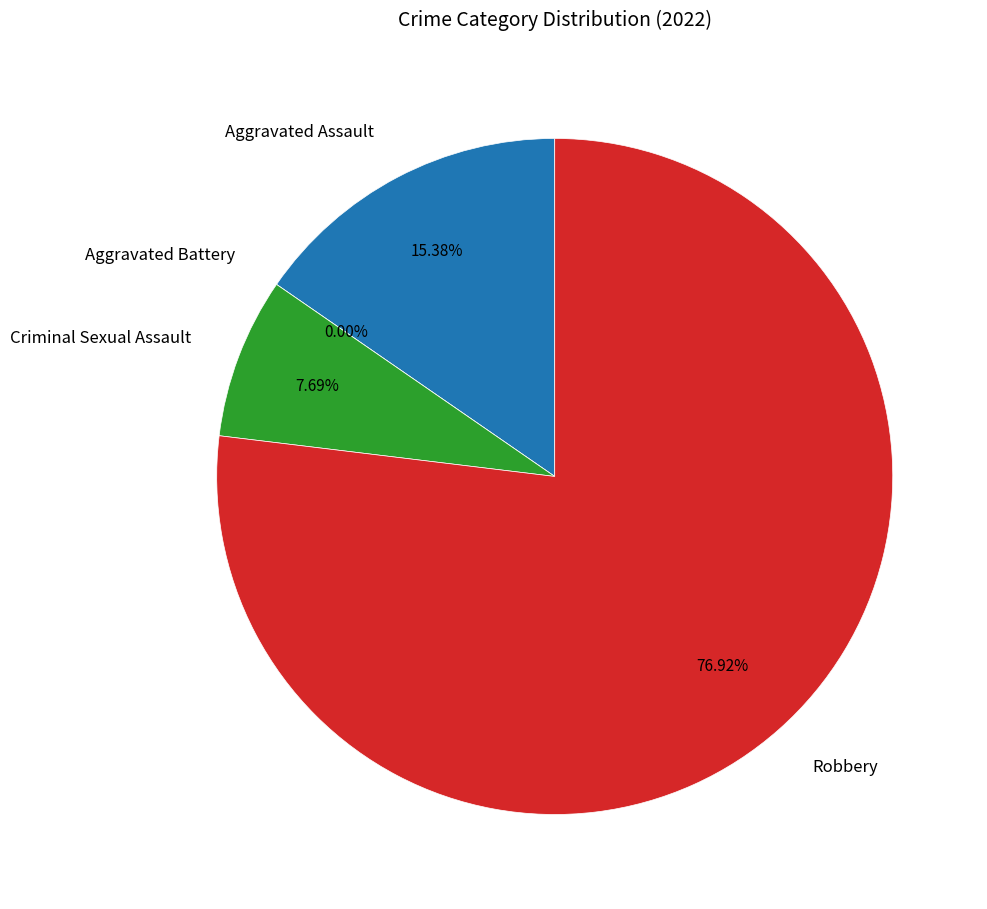

Rank the categories by value from lowest to highest.

Aggravated Battery, Criminal Sexual Assault, Aggravated Assault, Robbery